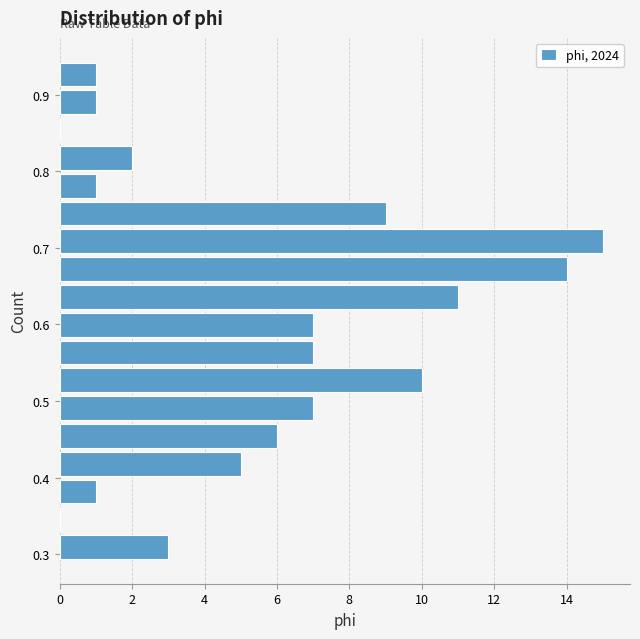

Read against the y-axis, roughly where is the centre of the longest bar?

0.71